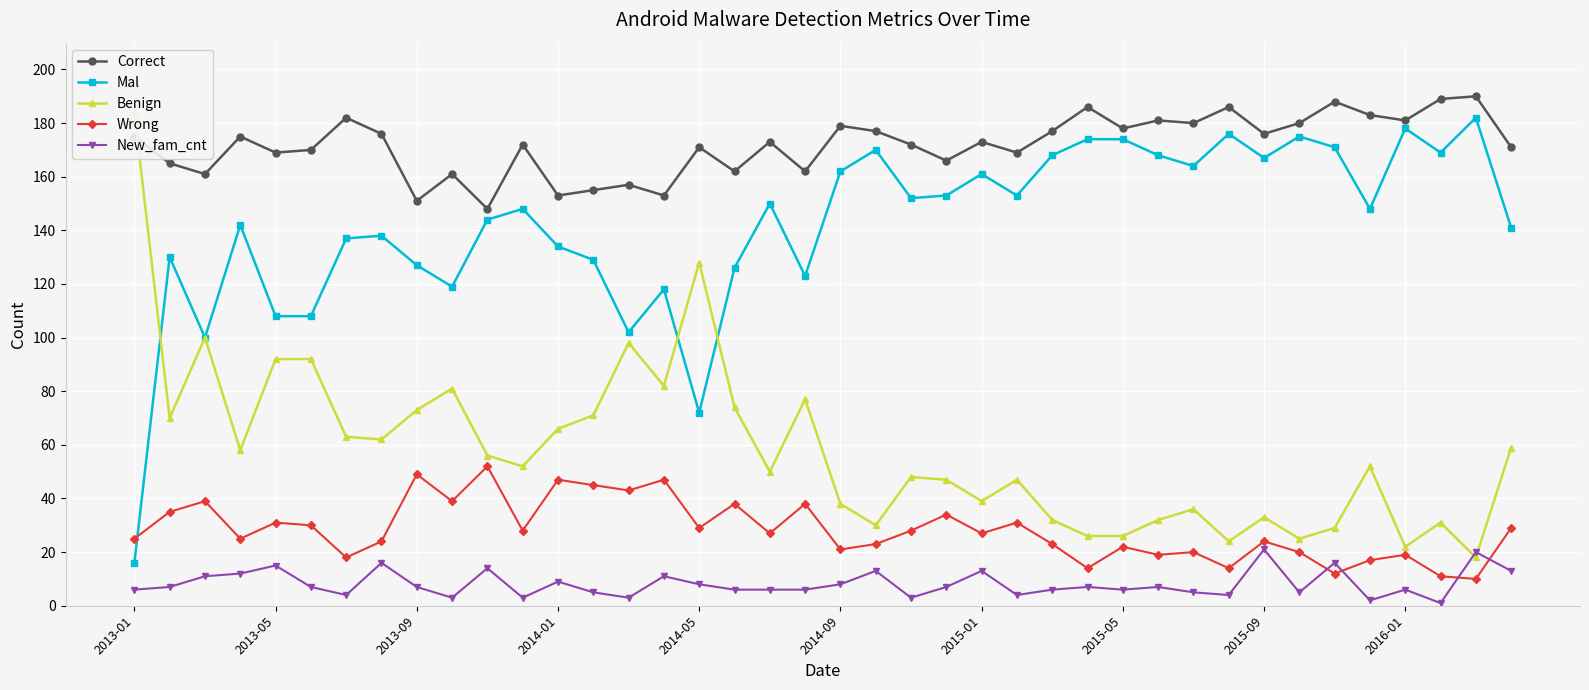

What is the average value of the Wrong series?

28